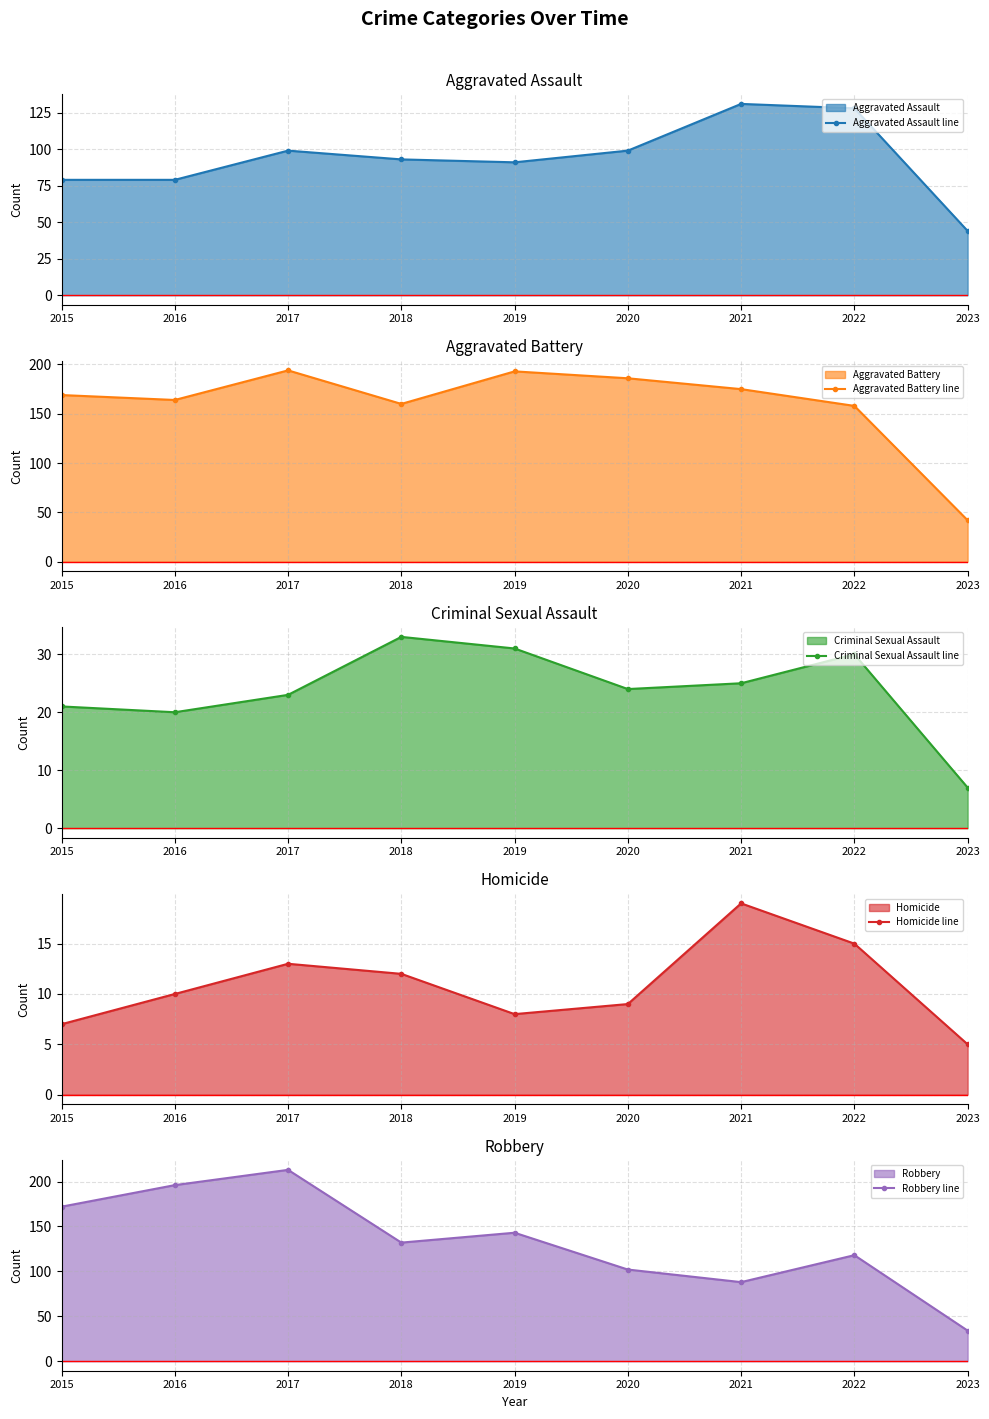

Which series has the largest total across all categories?

Aggravated Battery line